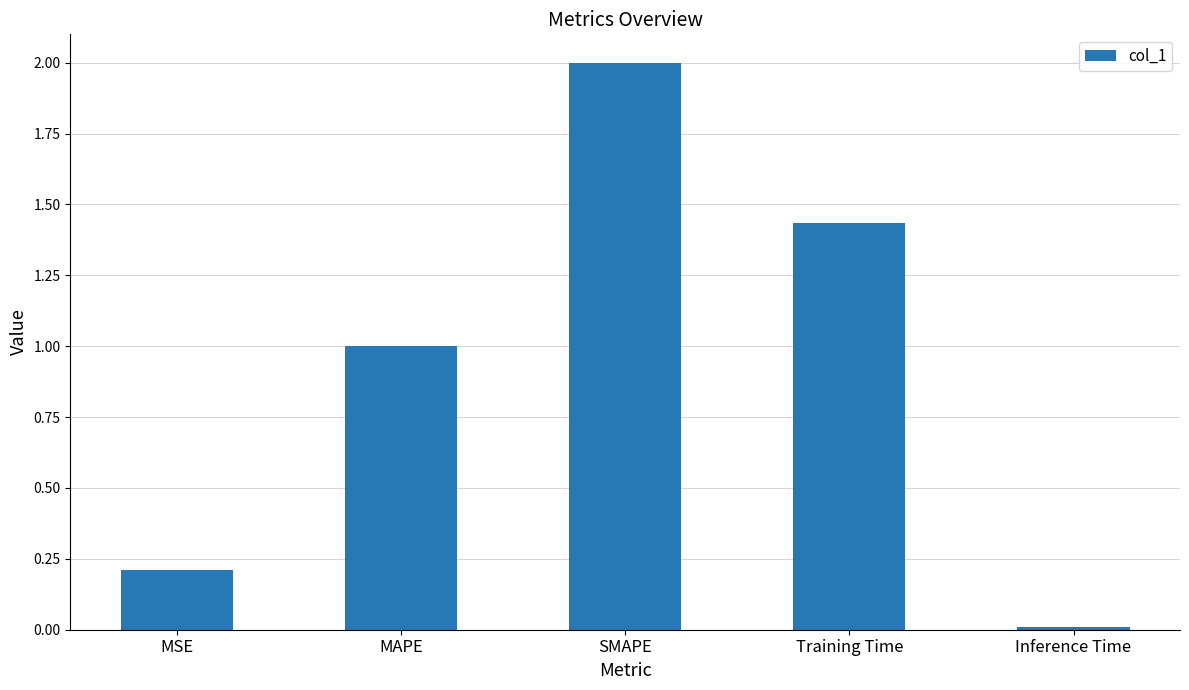

Are the bars grouped side by side (vs. stacked)?

No